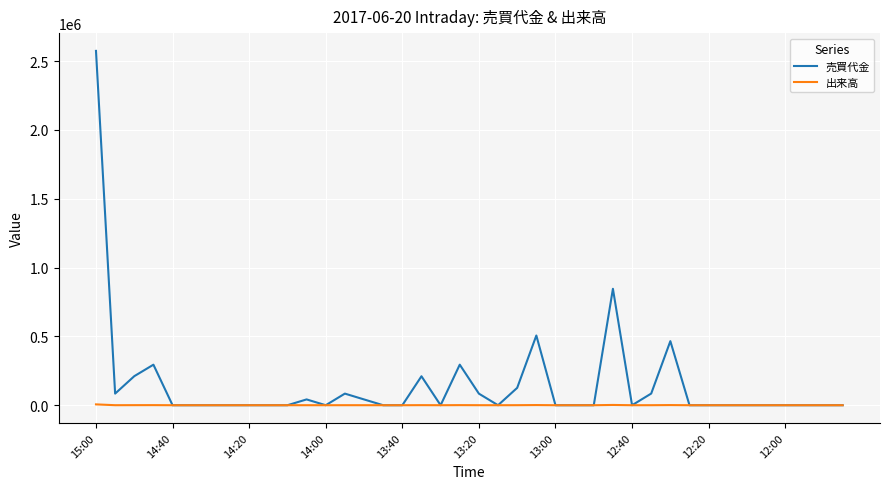

Which series has the largest total across all categories?

売買代金